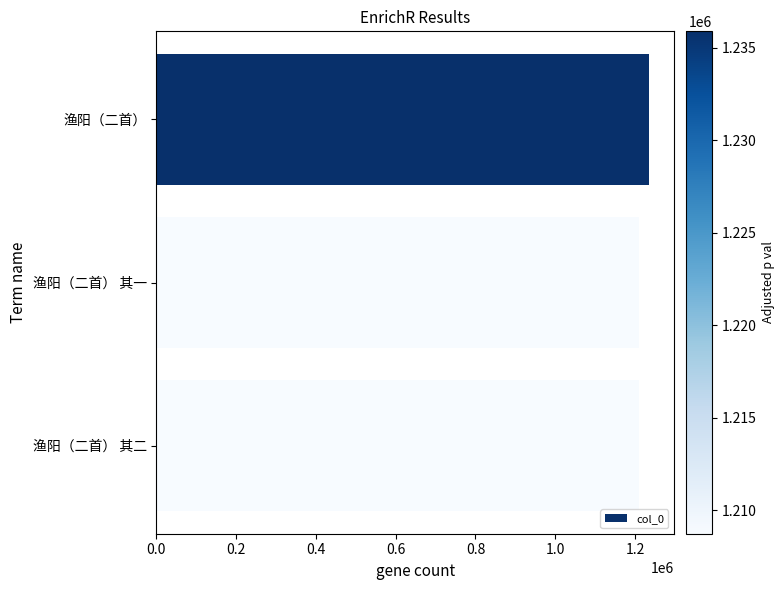

Approximately how many times larger is the value at 渔阳（二首） compared to 渔阳（二首） 其一?

1.0